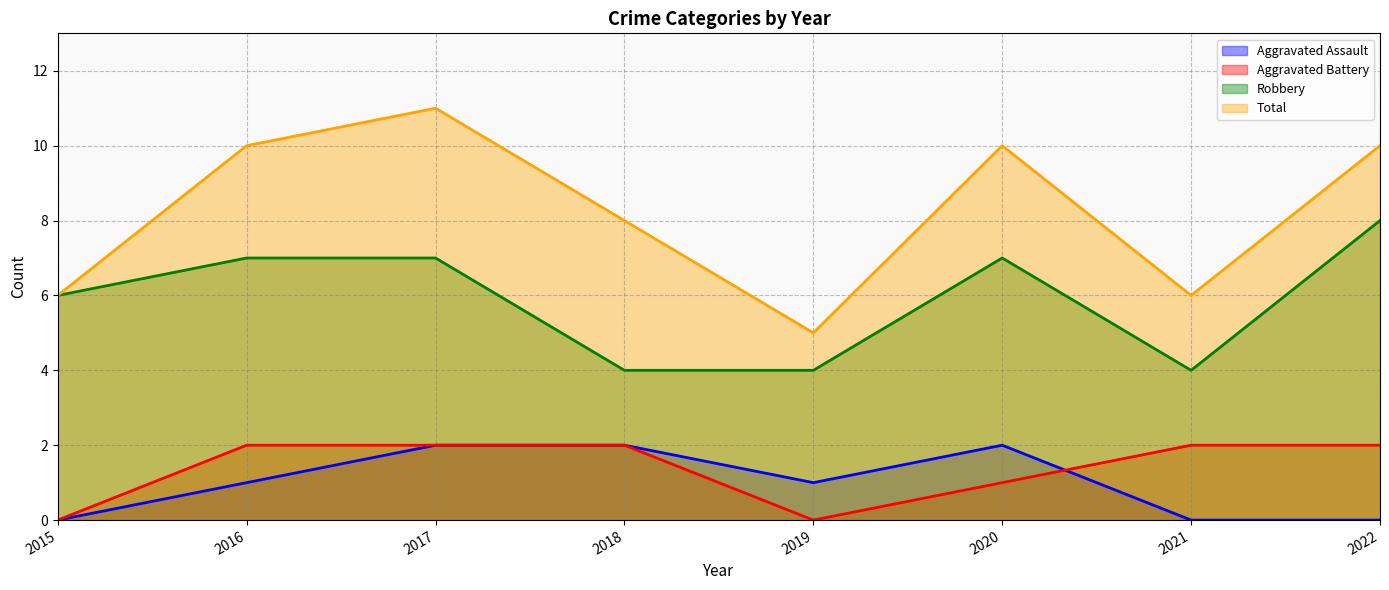

How many data points in Aggravated Assault are less than 1?

3